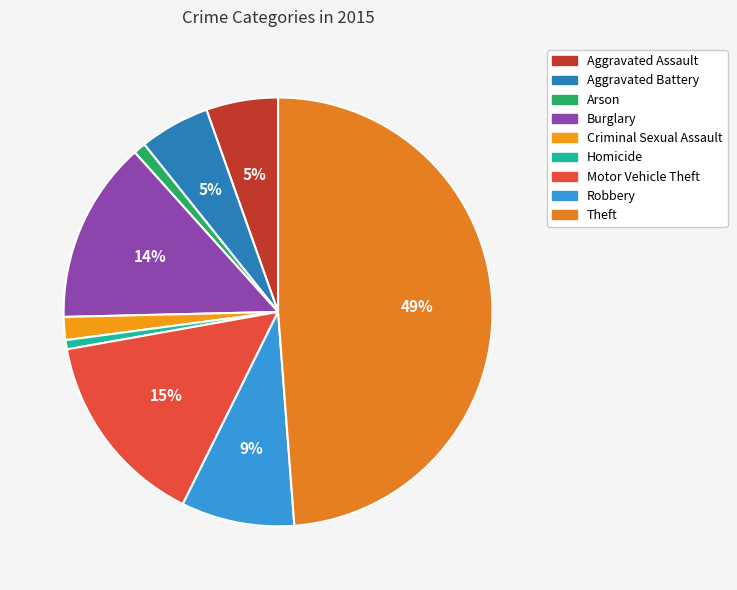

Count the number of slices in the pie.

9